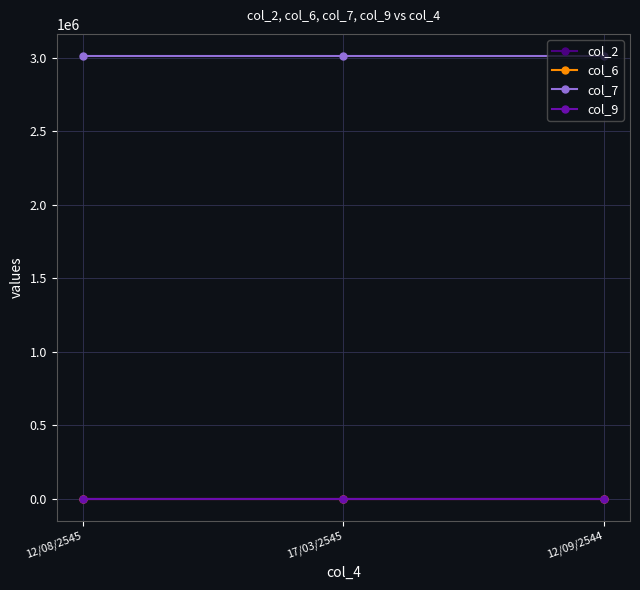

How many data points does each series have?

3